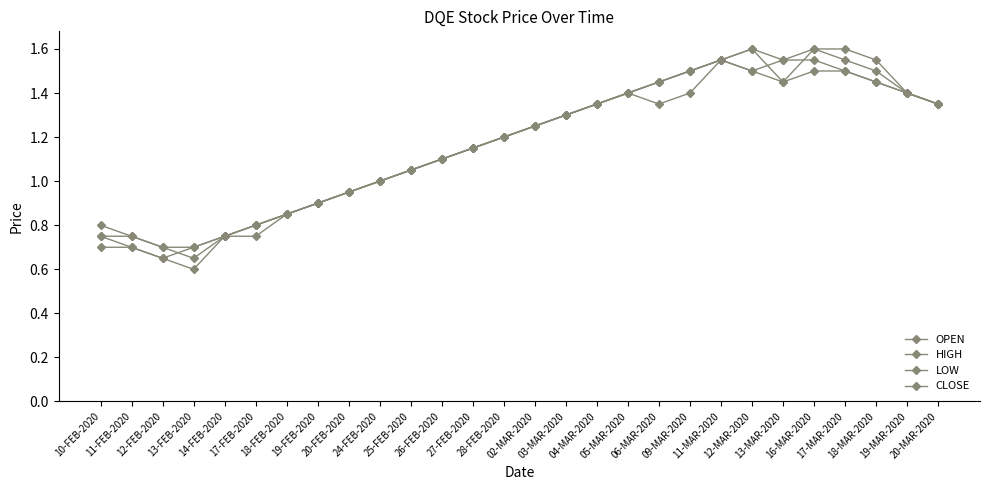

Count the number of categories in the chart.

28